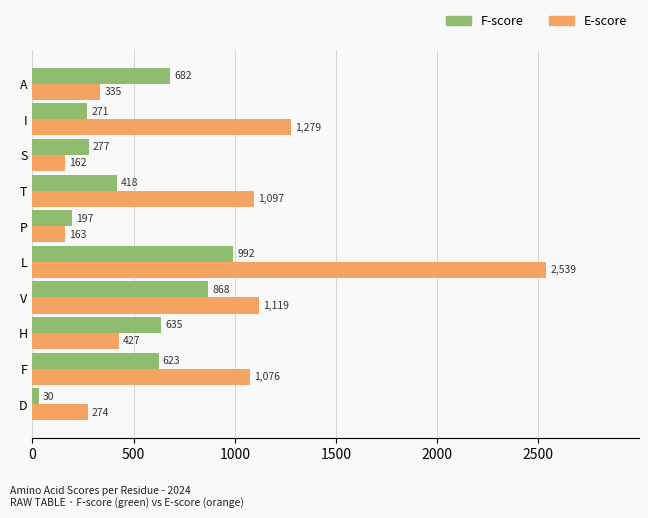

What is the difference between the maximum and second lowest values in the F-score series?

795